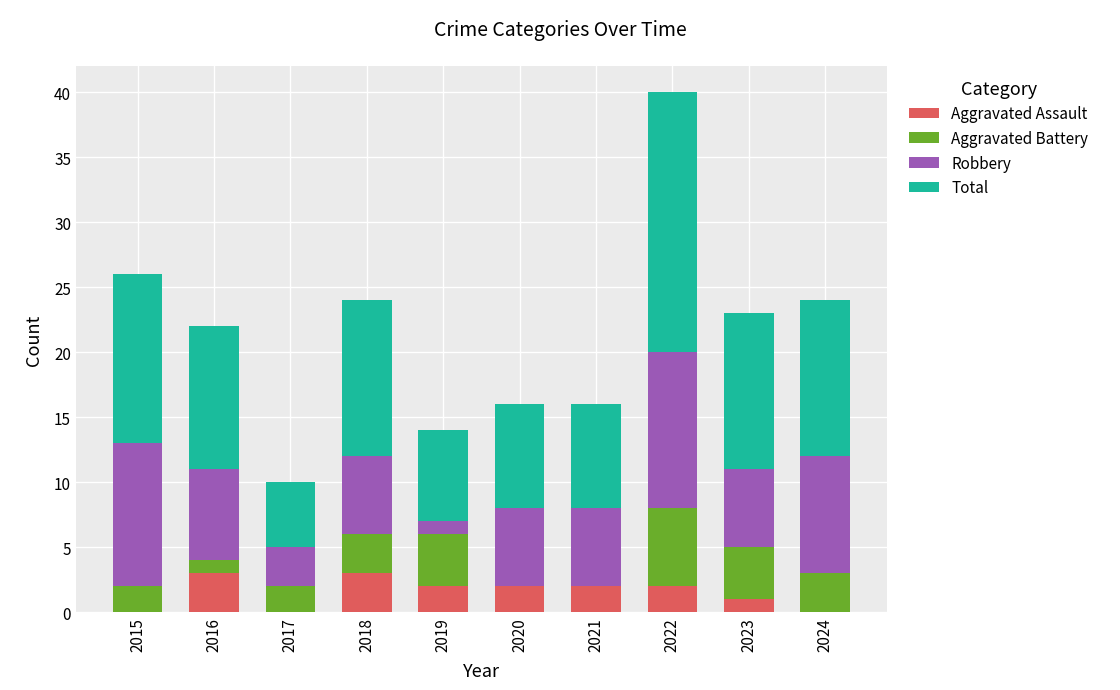

Are the bars grouped side by side (vs. stacked)?

No